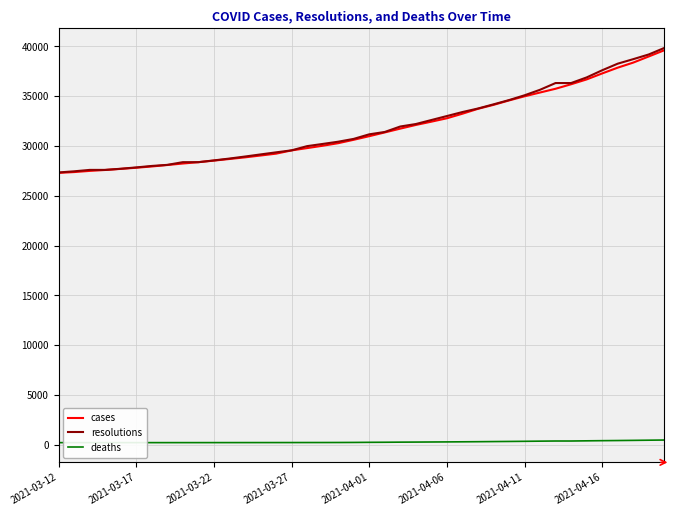

True or false: deaths and resolutions cross at least once.

False